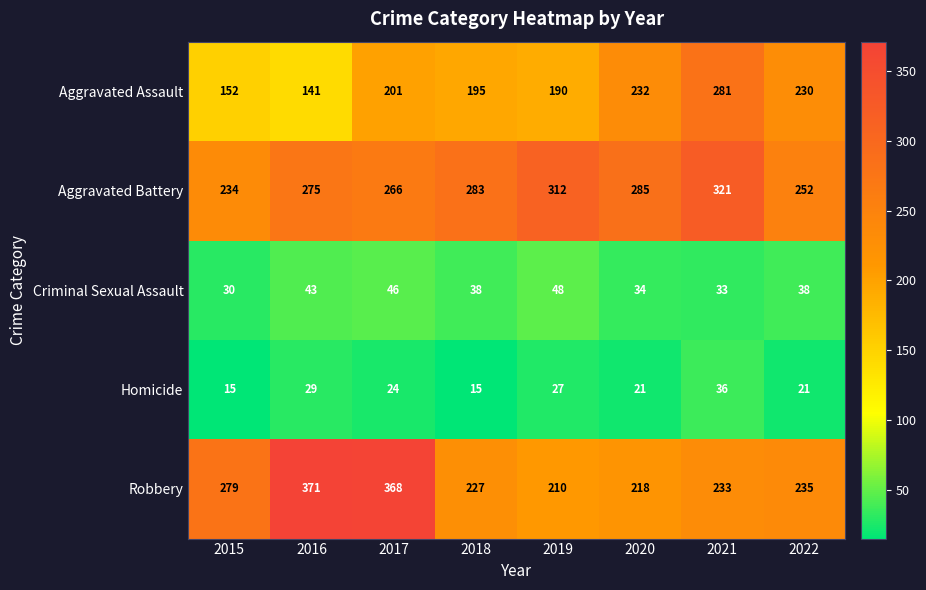

What is the sum of the Robbery values at 2021 and 2016?

604